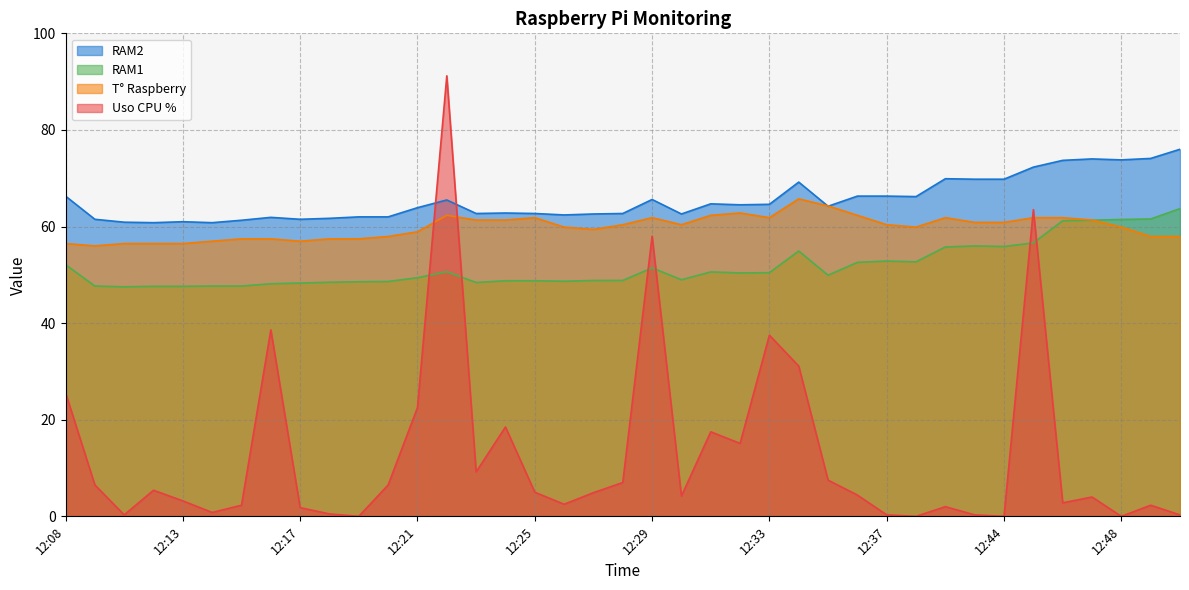

Is it true that T° Raspberry equals 102.9 at 12:45?

False